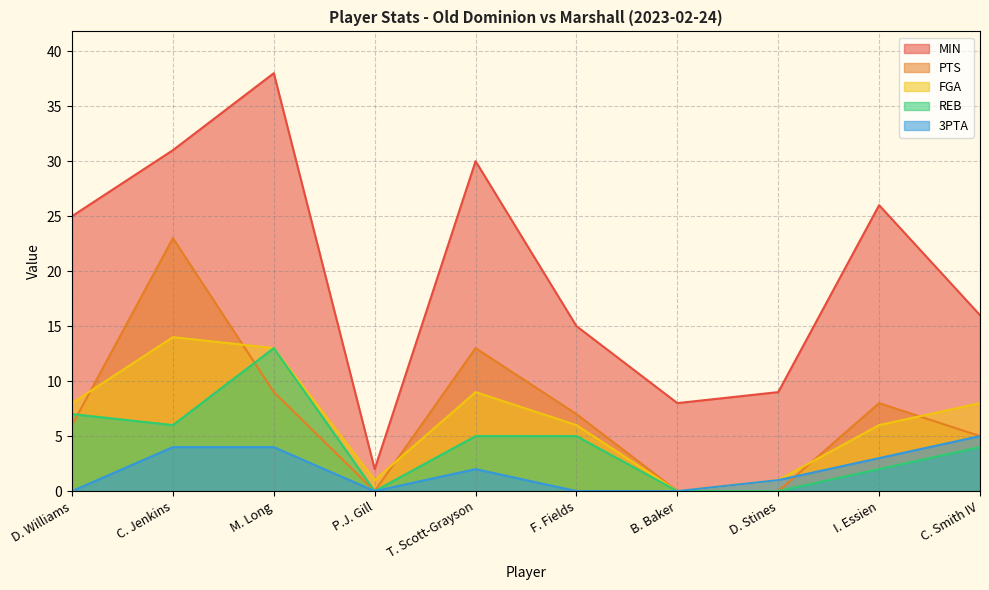

How many values in the REB series are below 5?

5